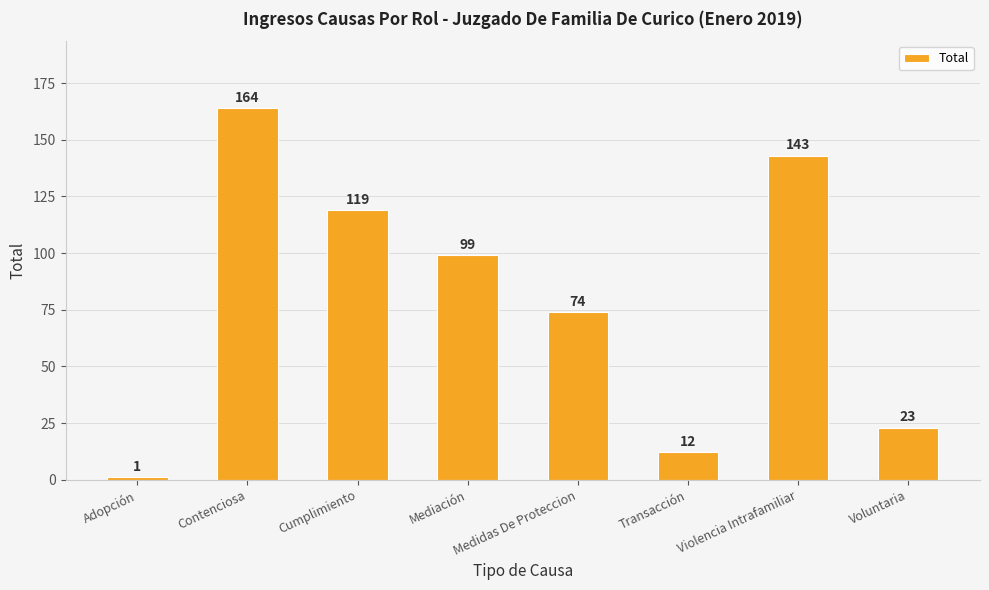

What is the label of the 4th bar from the right?

Medidas De Proteccion